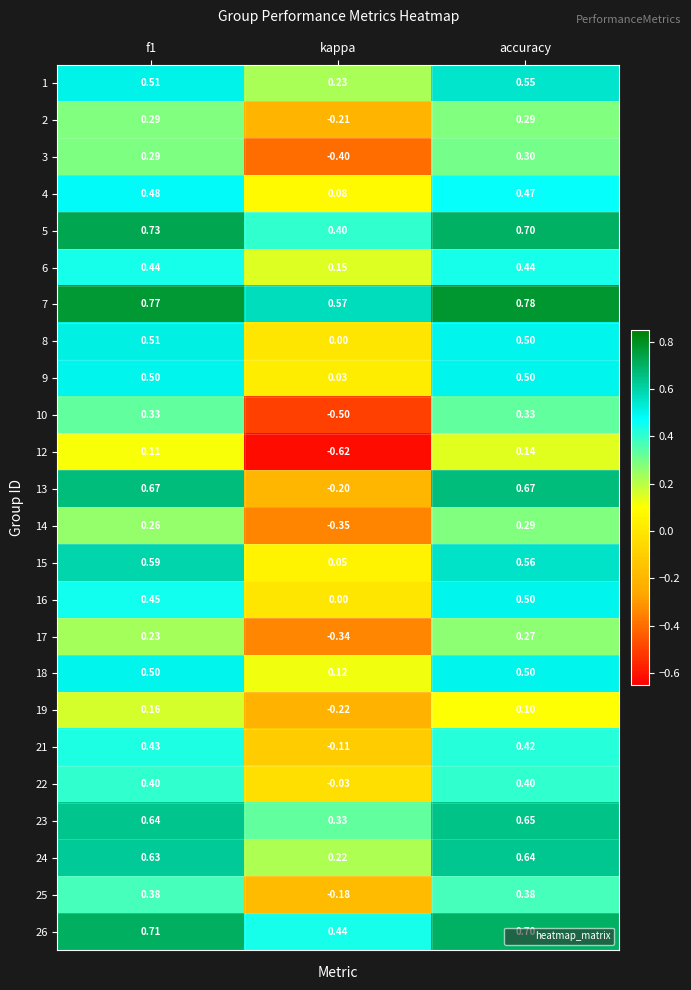

Is the value of 23 at kappa greater than the value of 16 at accuracy?

No